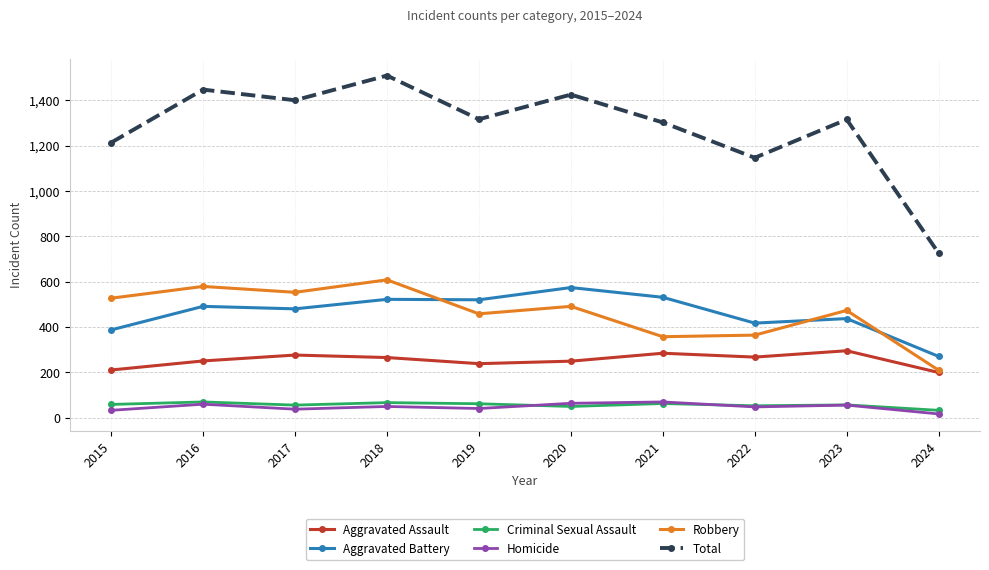

What is the difference between the maximum and second lowest values in the Total series?

363